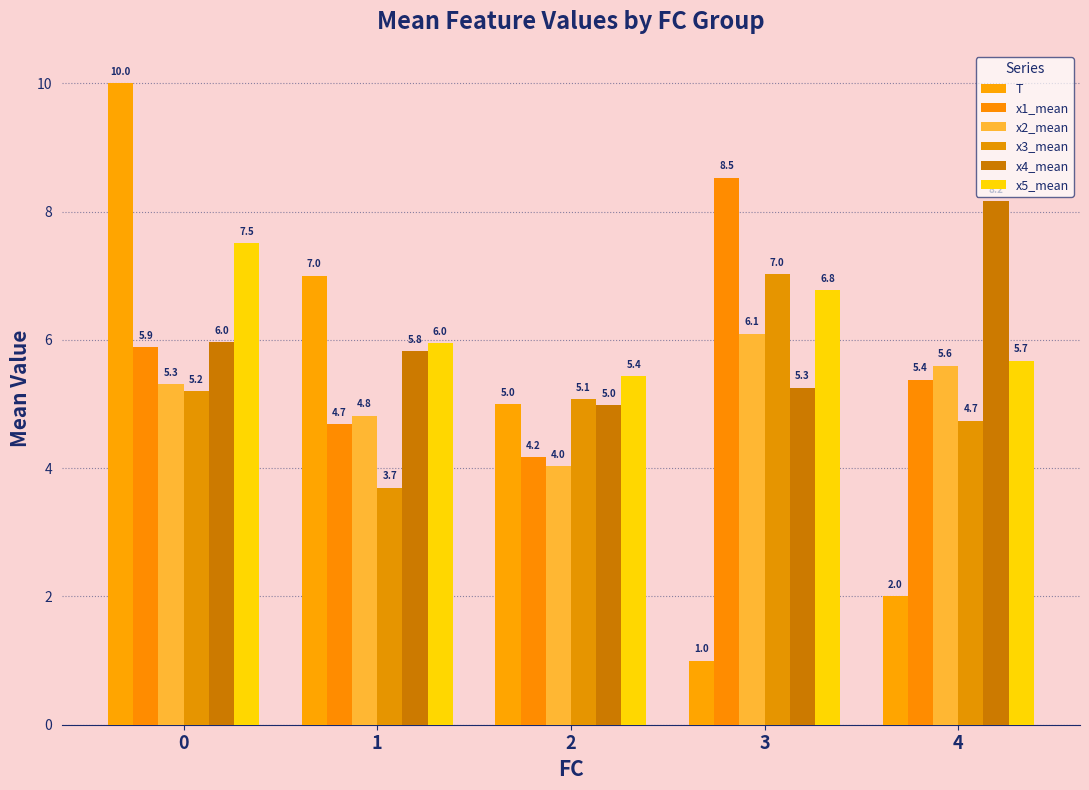

What is the difference between the maximum and minimum values in the x4_mean series?

3.2